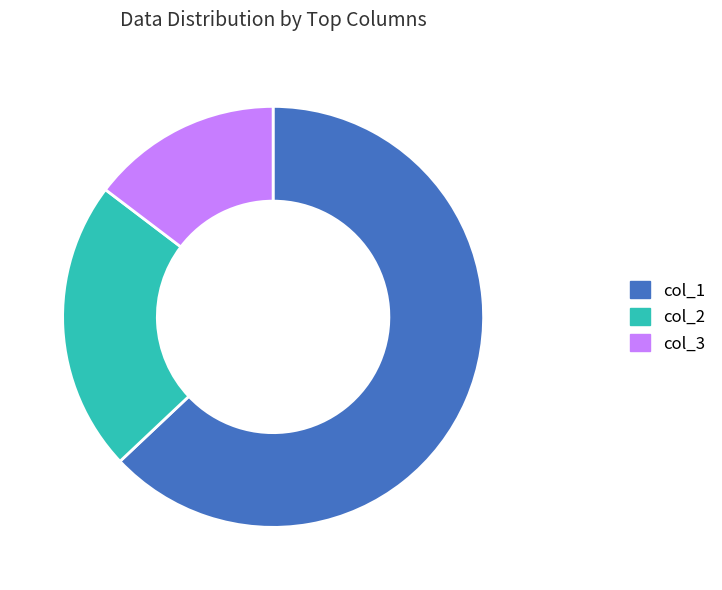

Is there any slice that represents more than half of the pie?

Yes